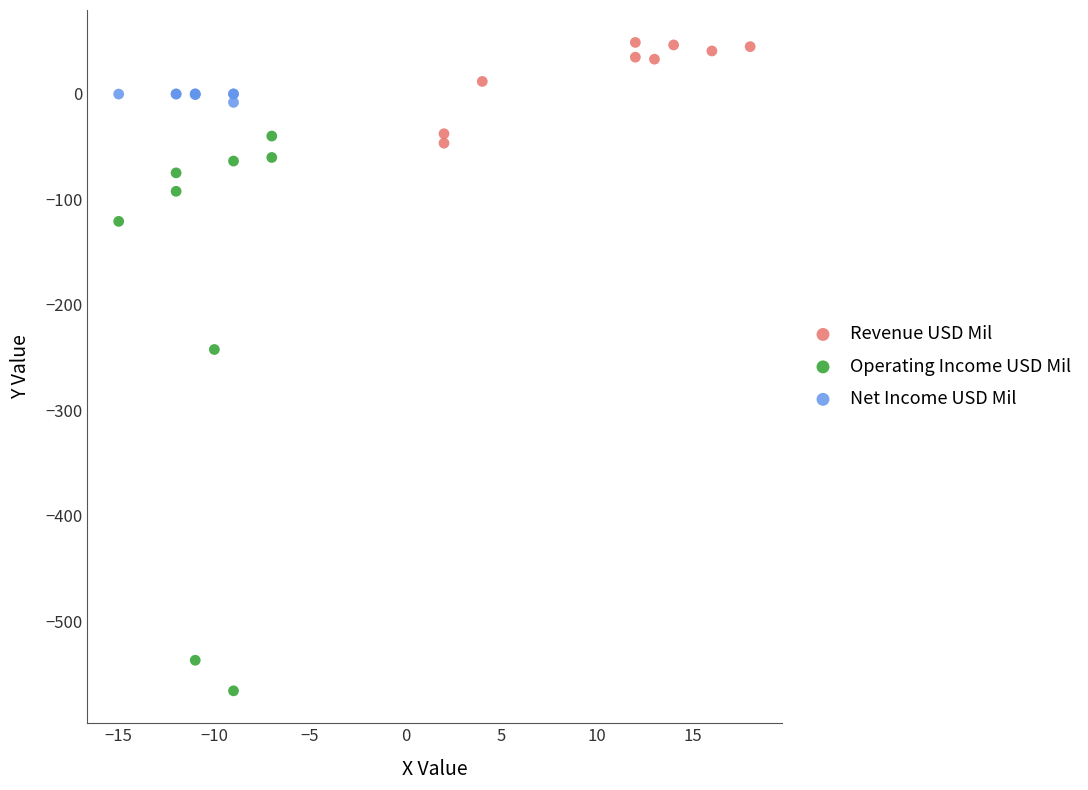

Which series has the largest Y range (max minus min)?

Operating Income USD Mil